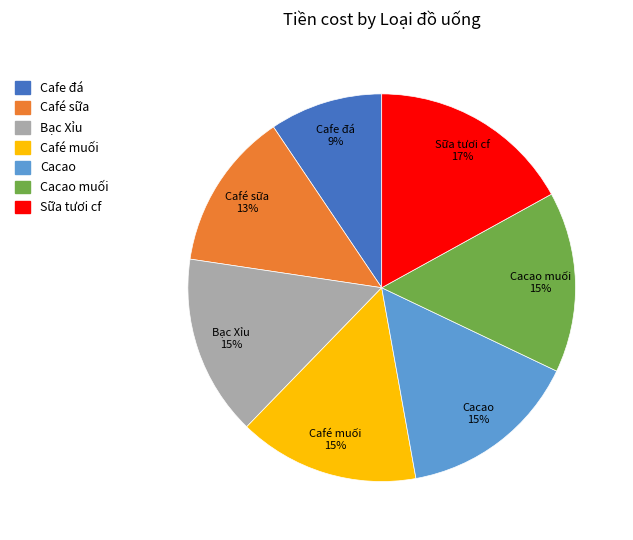

To the nearest percent, what is the average slice percentage?

14%